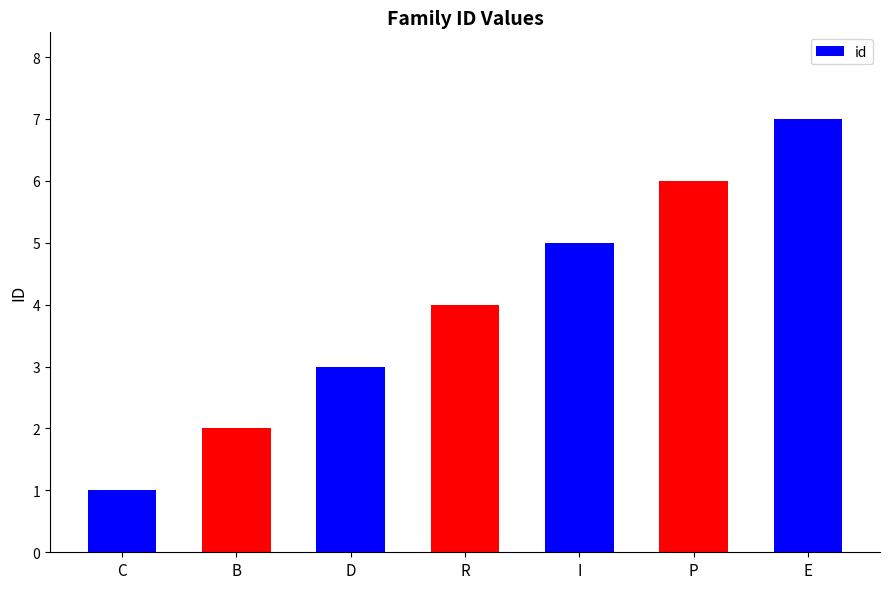

Does the chart contain stacked bars?

No